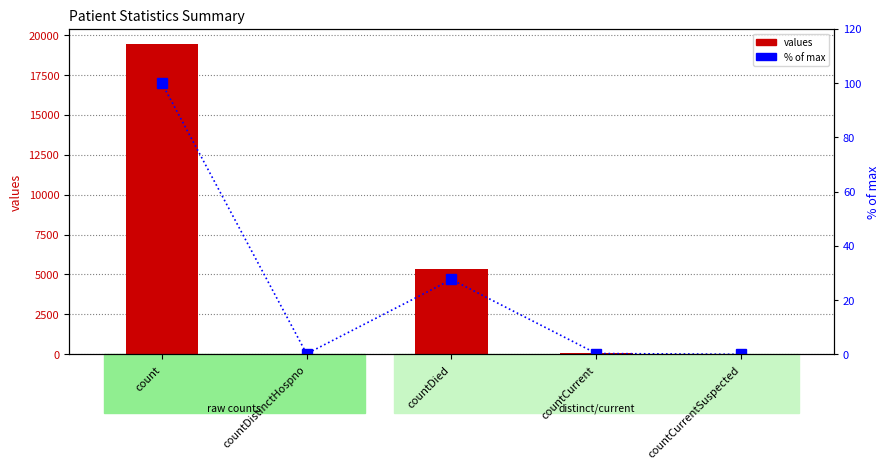

Rank the series at countCurrentSuspected from lowest to highest value.

values, % of max